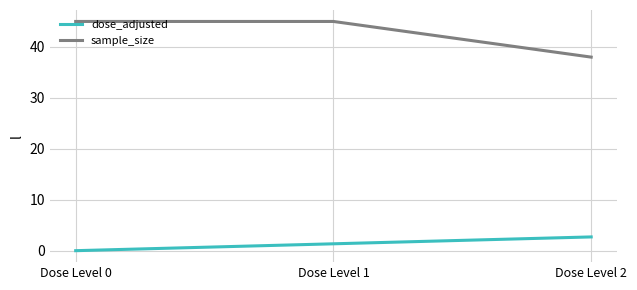

Between Dose Level 0 and Dose Level 1, which series saw the biggest shift?

dose_adjusted